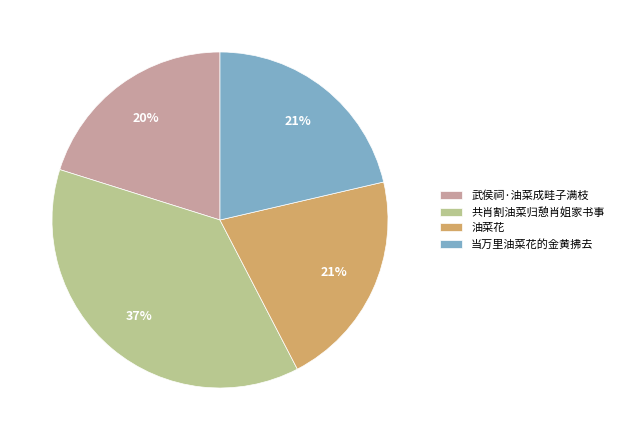

How many slices are in this pie chart?

4